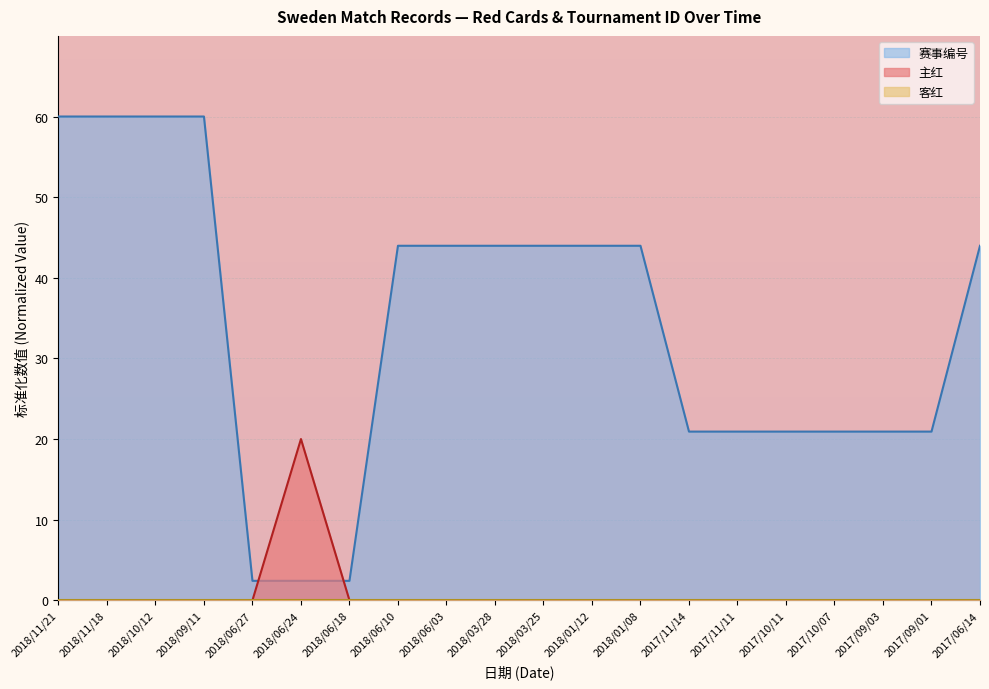

Which series has the largest range (max minus min)?

赛事编号